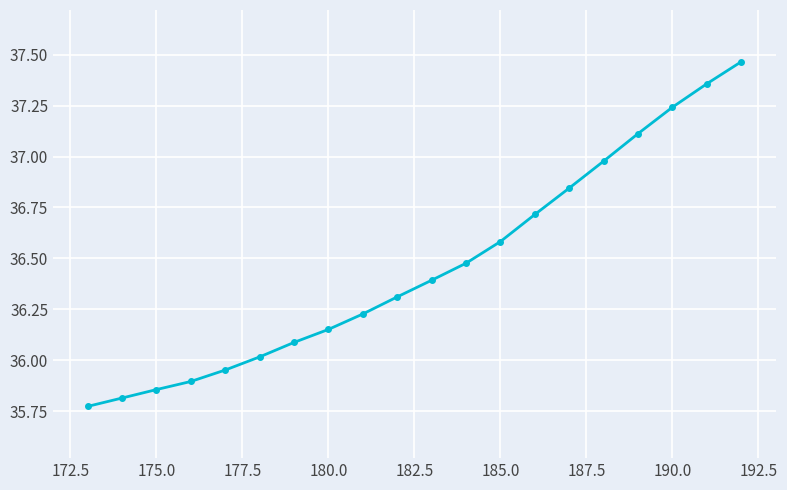

What is the difference between the maximum and minimum values?

1.7